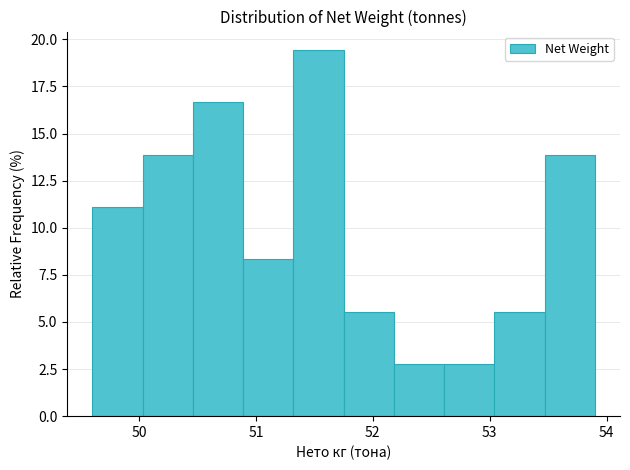

Reading left to right, transcribe this chart: for each bar, give the range it covers on the x-axis and its height. Neither the bar edges nor the heights are printed on the chart, so give them approximately, as read against the axes.

49.60 to 50.03: 11.0
50.03 to 50.46: 14.0
50.46 to 50.89: 16.5
50.89 to 51.32: 8.5
51.32 to 51.75: 19.5
51.75 to 52.18: 5.5
52.18 to 52.61: 3.0
52.61 to 53.04: 3.0
53.04 to 53.47: 5.5
53.47 to 53.90: 14.0